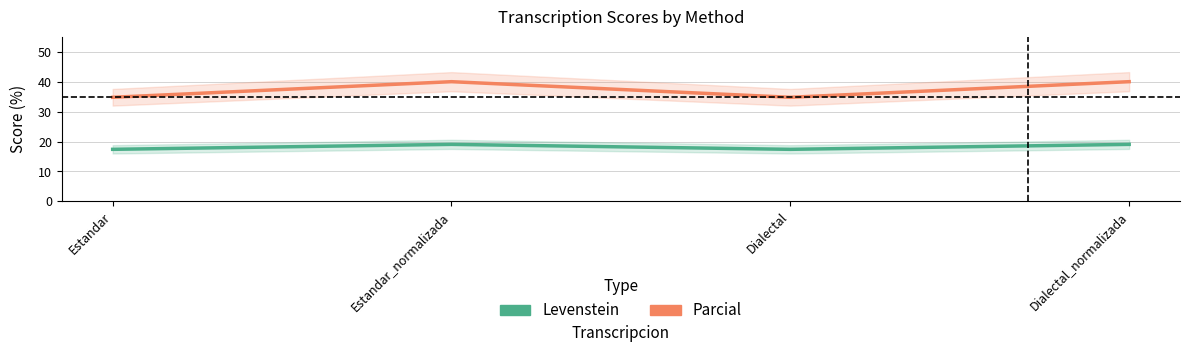

The value of Parcial at Dialectal is 34.8. True or false?

True